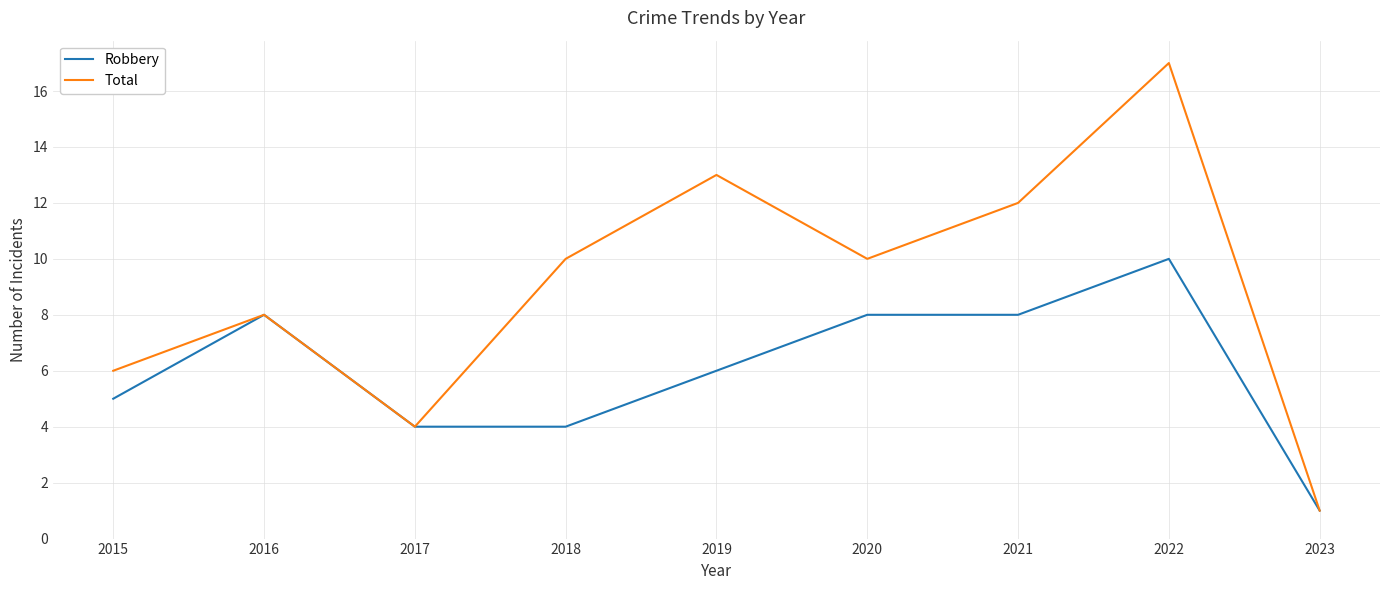

Reading left to right, transcribe all the data shown in this chart.

Robbery: 2015=5	2016=8	2017=4	2018=4	2019=6	2020=8	2021=8	2022=10	2023=1
Total: 2015=6	2016=8	2017=4	2018=10	2019=13	2020=10	2021=12	2022=17	2023=1